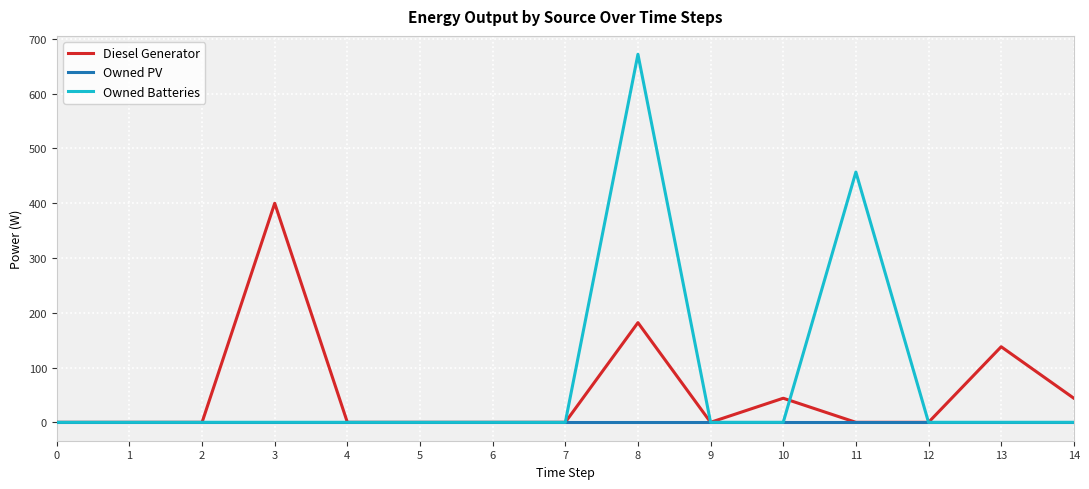

At which label is Owned Batteries closest to 336?

11